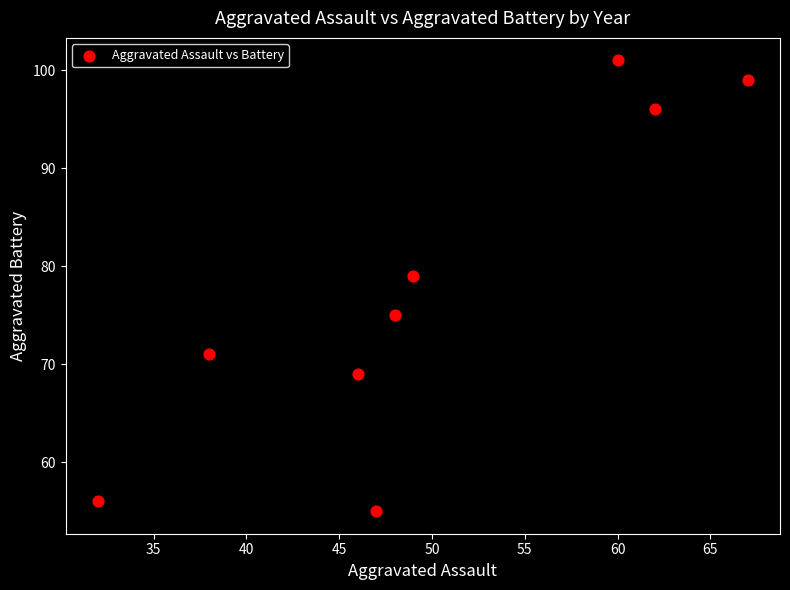

What Y value in the scatter plot is closest to 78?

79